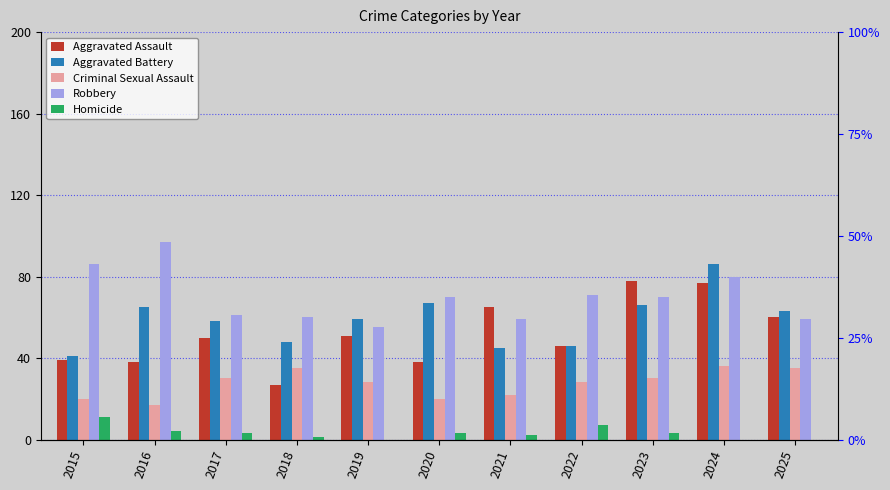

What are all the series names shown in the legend?

Aggravated Assault, Aggravated Battery, Criminal Sexual Assault, Robbery, Homicide